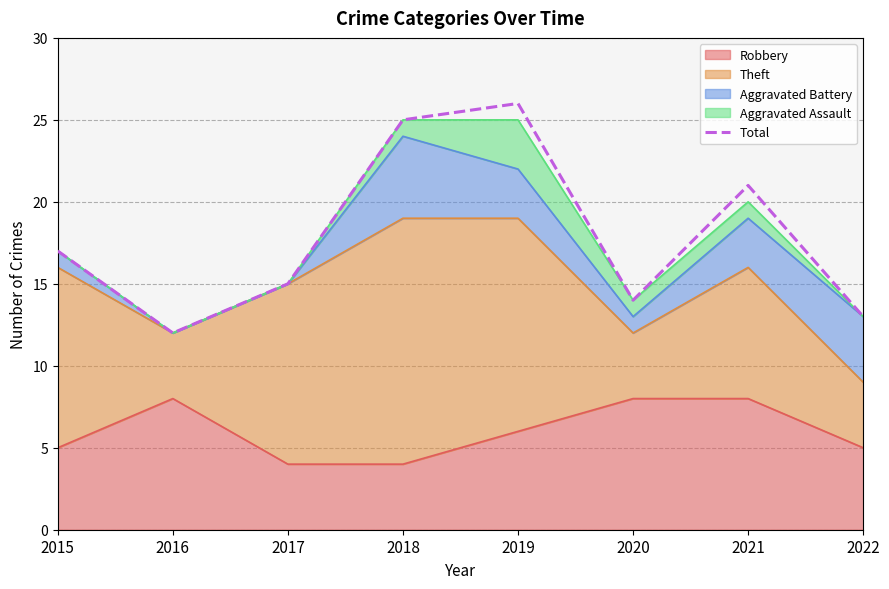

Where is the first local maximum?

2019